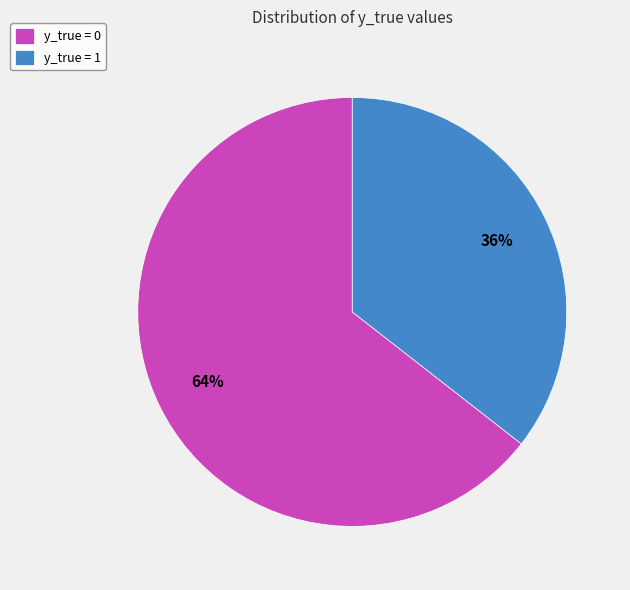

To the nearest percent, what percentage of the pie is y_true = 1?

36%